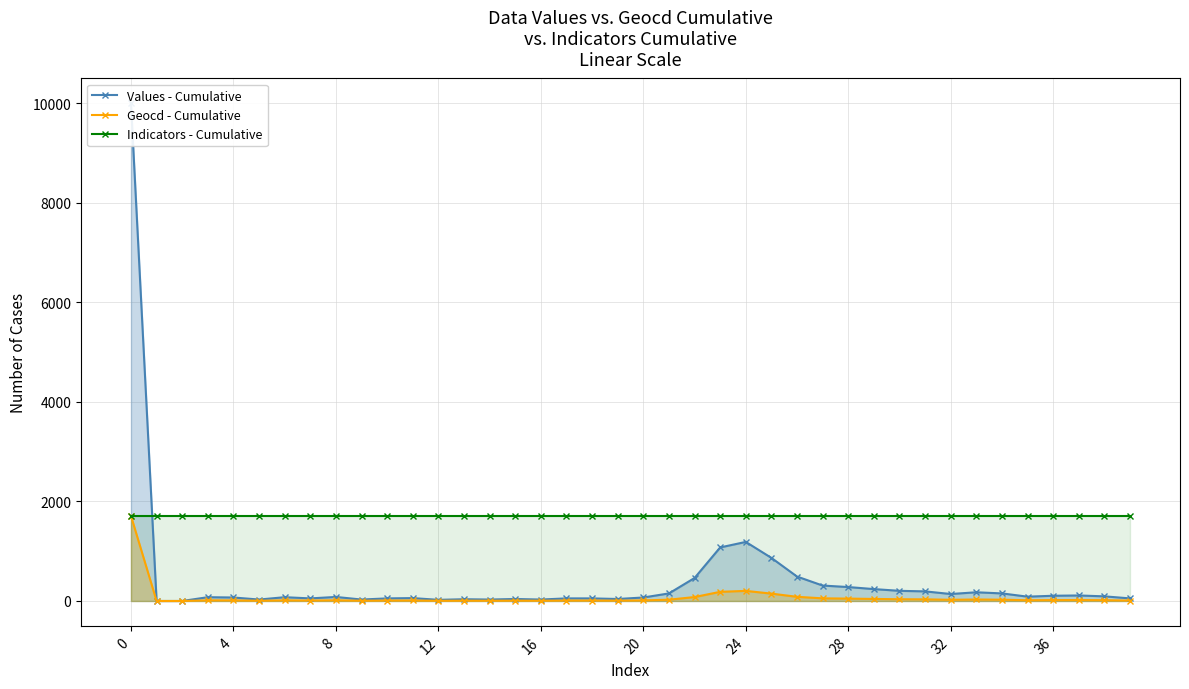

Is the value of Values - Cumulative at 21 greater than the value of Indicators - Cumulative at 17?

No